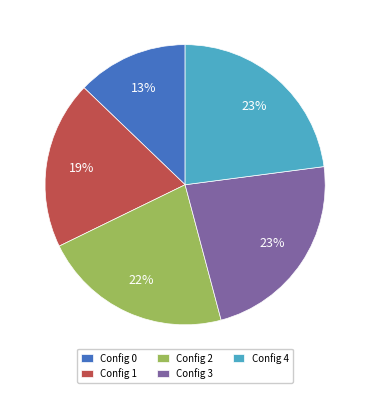

How many segments does this pie chart have?

5